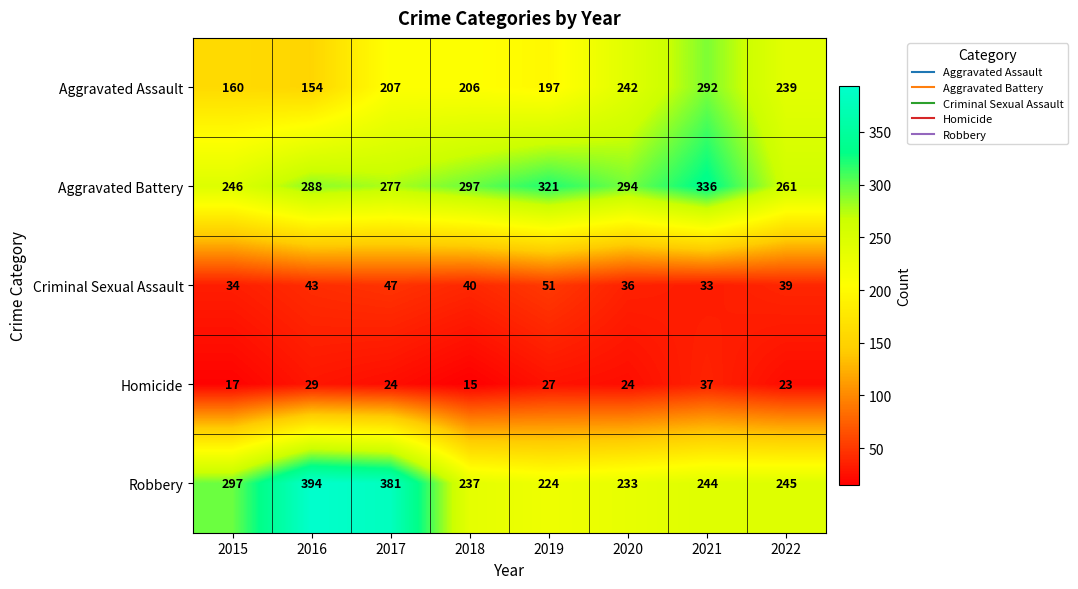

What is the difference between the highest and lowest values at 2017?

357